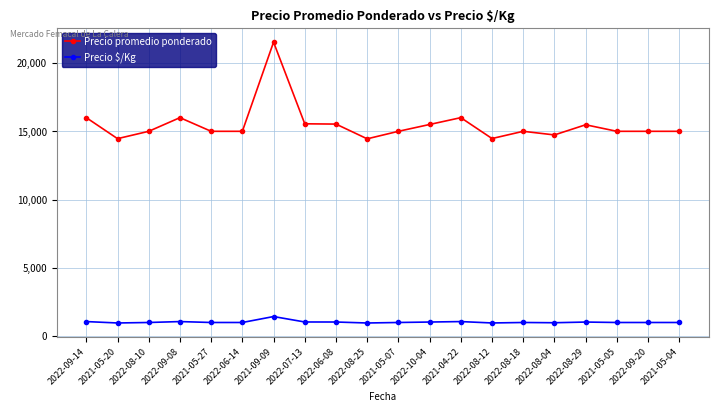

How many values in the Precio $/Kg series are below 1000?

4